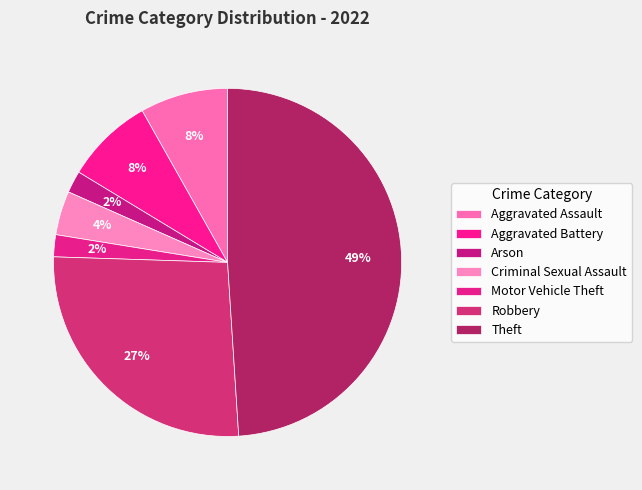

How many slices are in this pie chart?

7